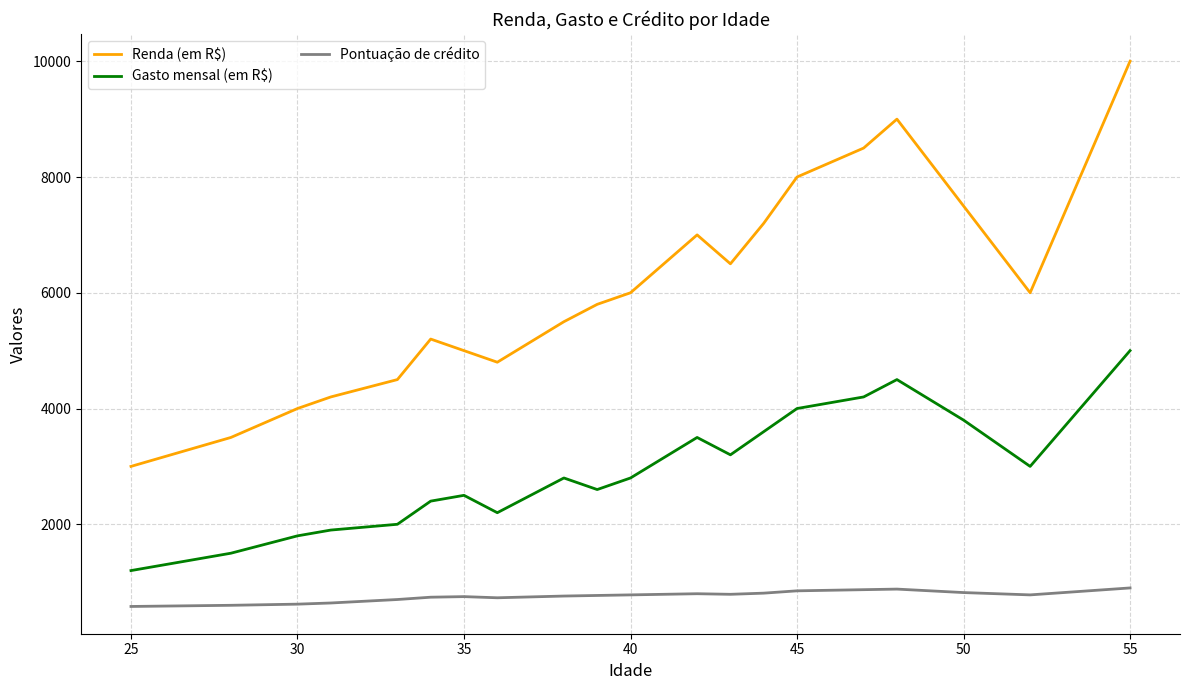

Which series has the largest total across all categories?

Renda (em R$)